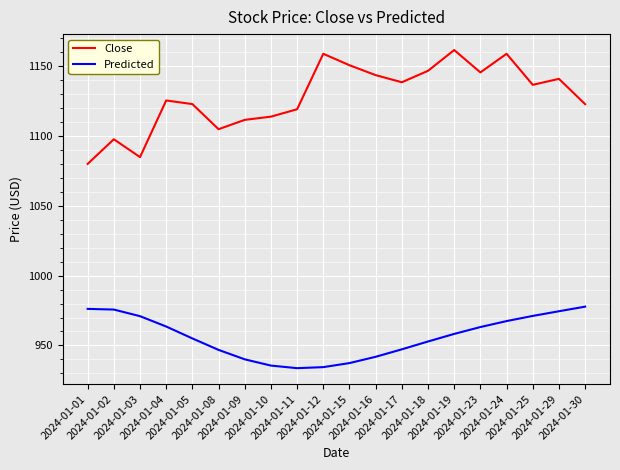

The value of Predicted at 2024-01-12 is 1534.4. True or false?

False